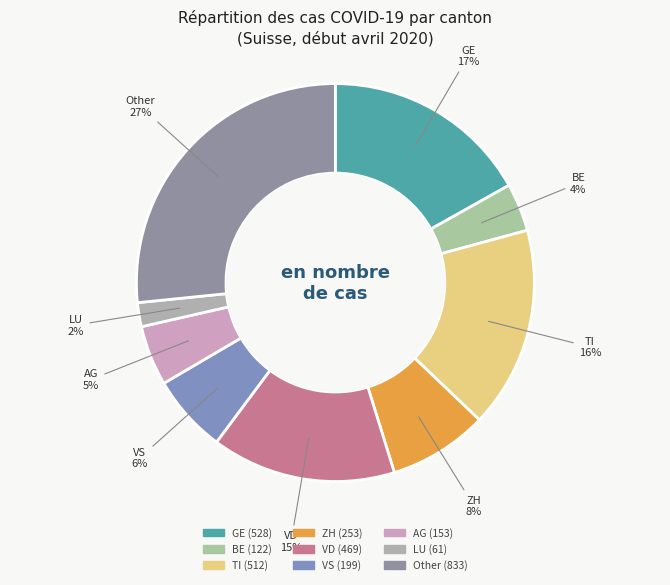

How many slices are in this pie chart?

9